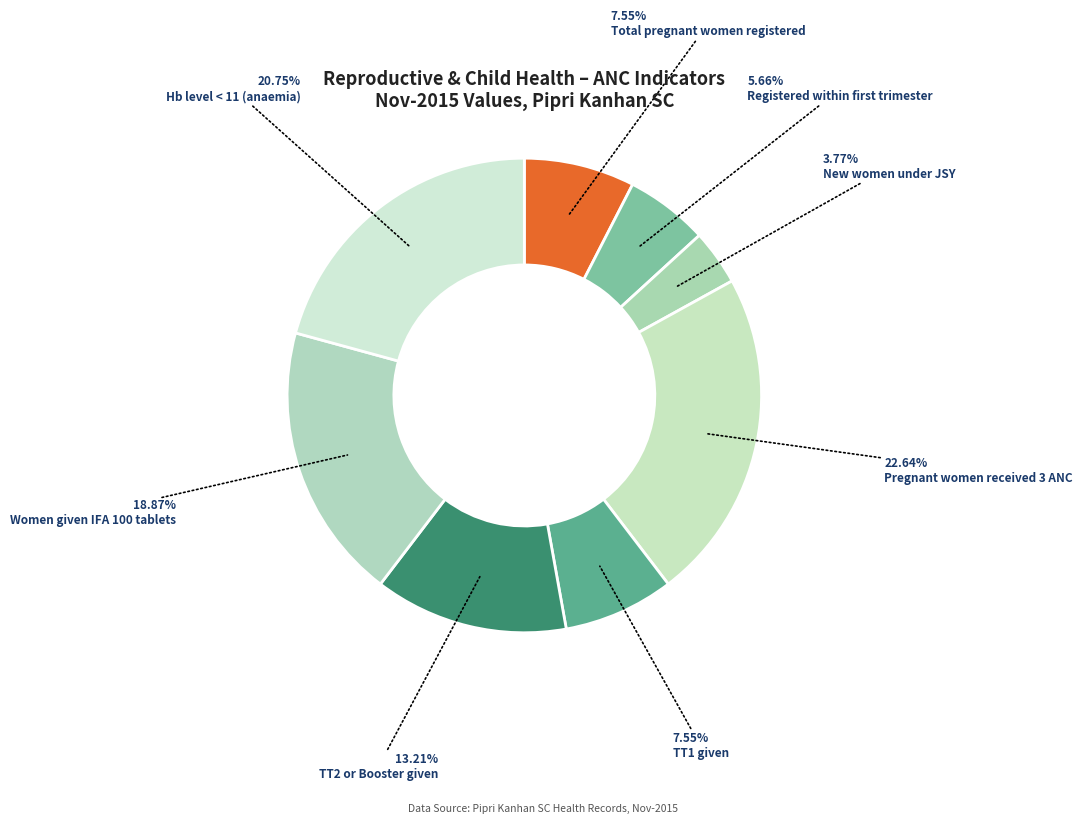

Rank the categories by value from highest to lowest.

Pregnant women received 3 ANC, Hb level < 11 (anaemia), Women given IFA 100 tablets, TT2 or Booster given, Total pregnant women registered, TT1 given, Registered within first trimester, New women under JSY